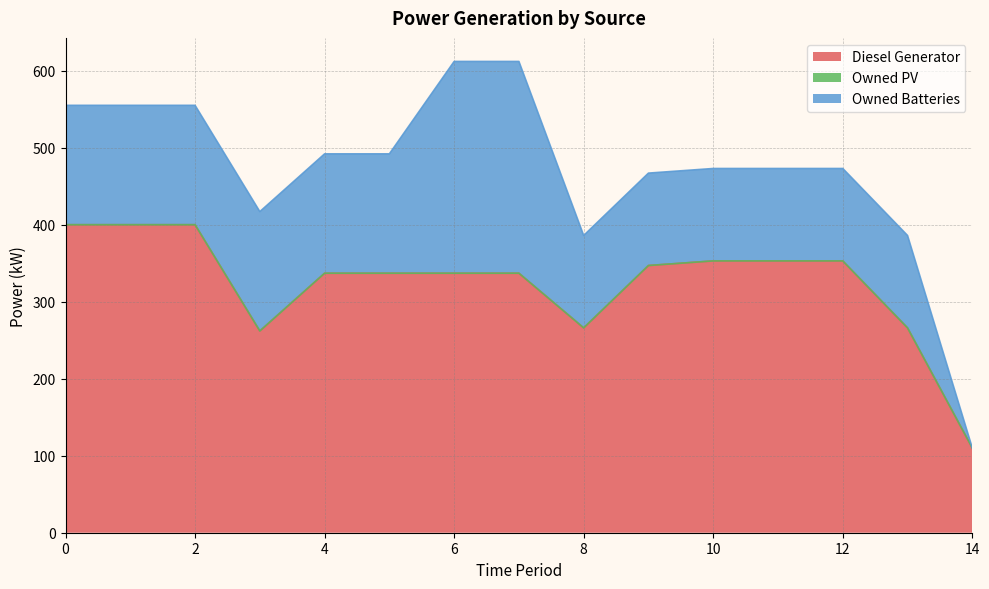

At which label does Diesel Generator reach its minimum?

14